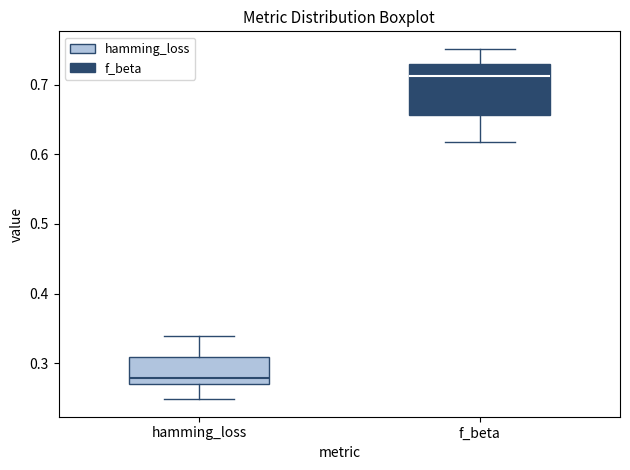

Reading left to right, transcribe this box plot: for each box, give where its median line is, the range the box spans, and where its two whiskers end, as read against the y-axis. The values are not printed on the chart, so give them approximately, as read against the axis.

hamming_loss: median 0.28, box 0.27 to 0.31, whiskers 0.25 to 0.34
f_beta: median 0.71, box 0.66 to 0.73, whiskers 0.62 to 0.75